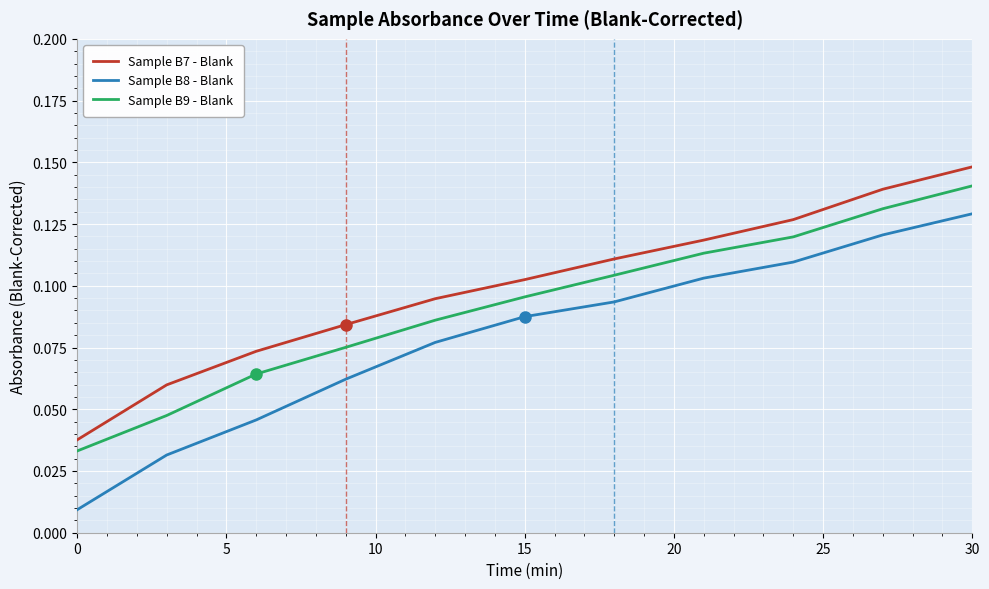

True or false: Sample B9 - Blank and Sample B8 - Blank cross at least once.

False